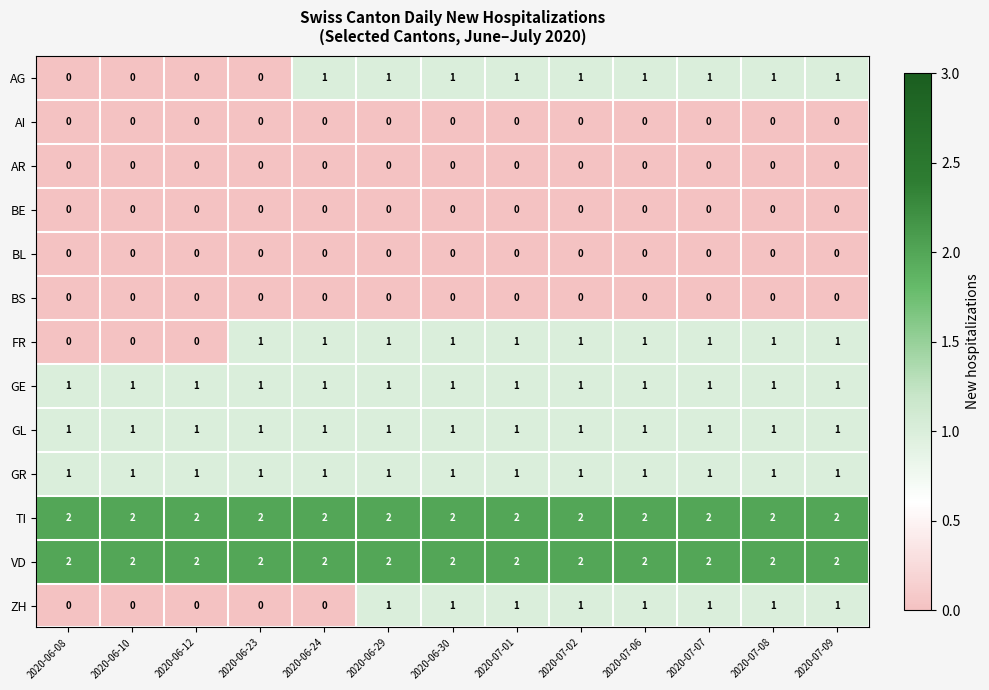

Is the value of FR at 2020-06-30 greater than the value of TI at 2020-07-06?

No